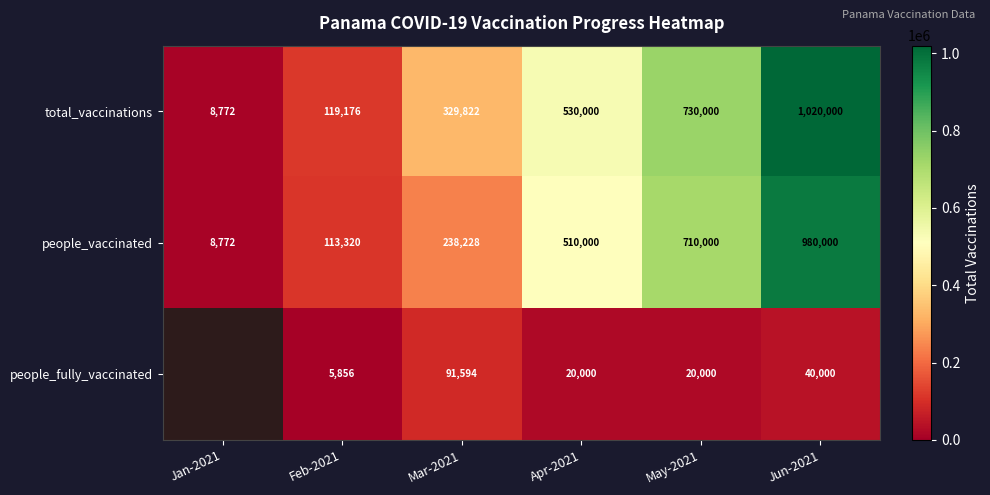

What is the smallest value displayed?

5856.0